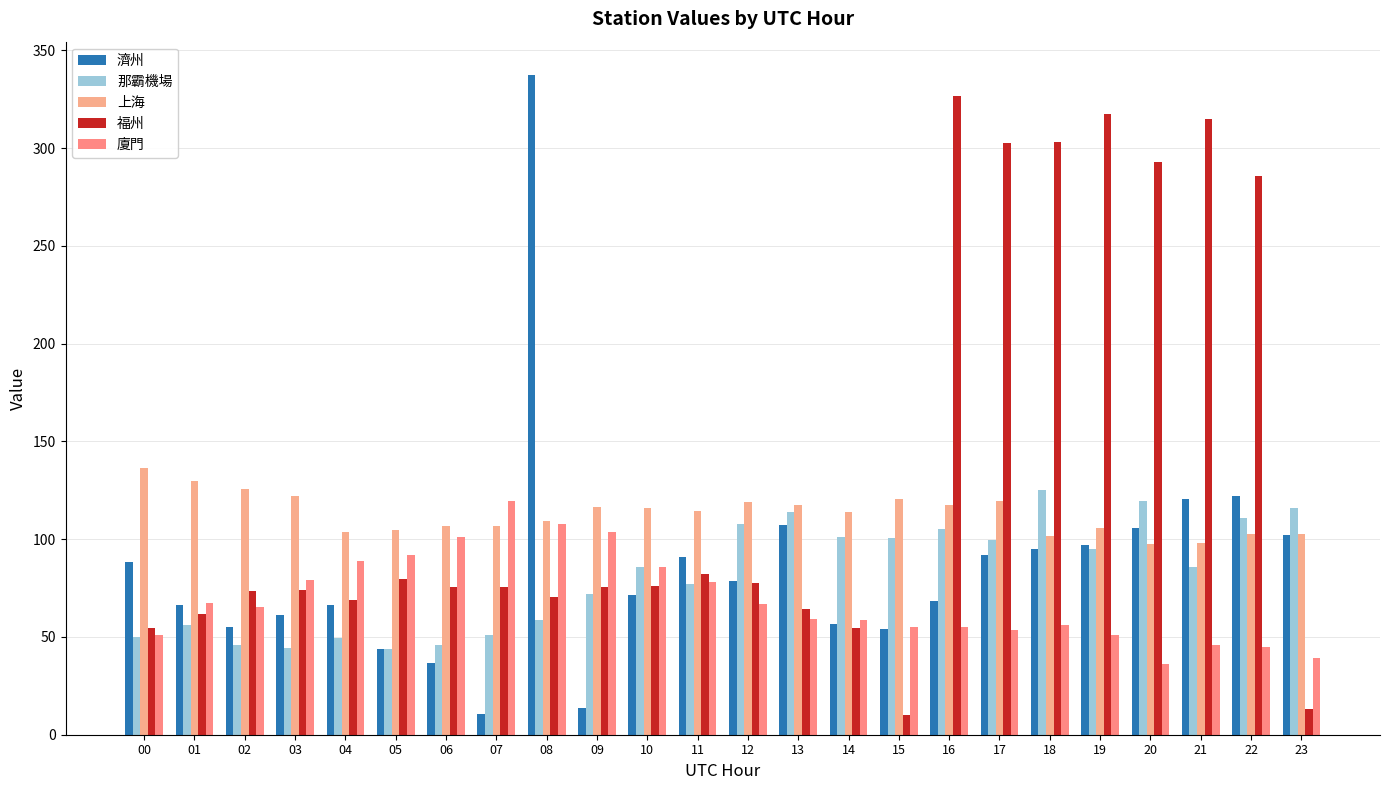

How many groups of bars are there?

24